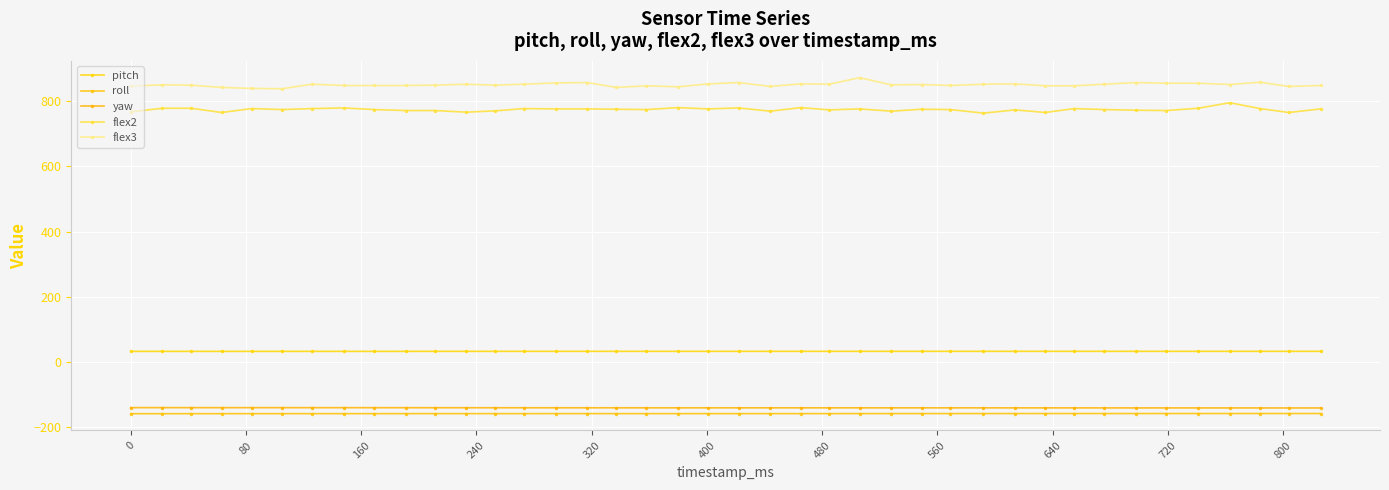

True or false: roll and flex3 intersect in this chart.

False